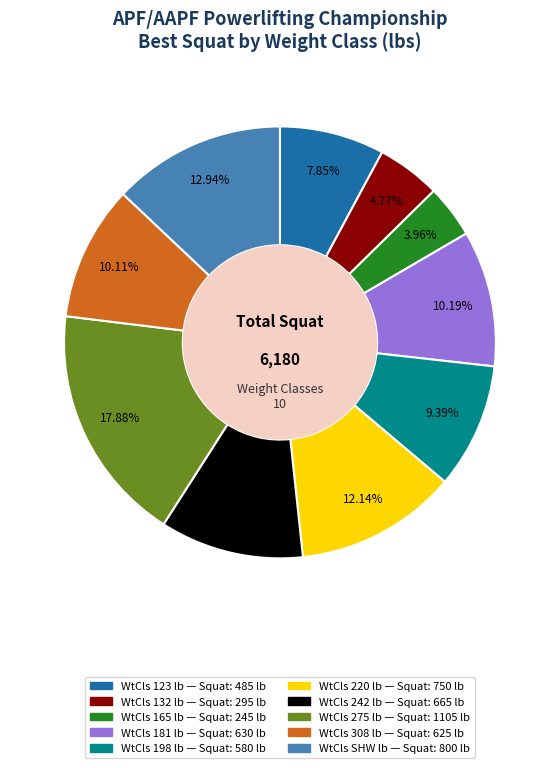

Is there a majority slice in this chart?

No